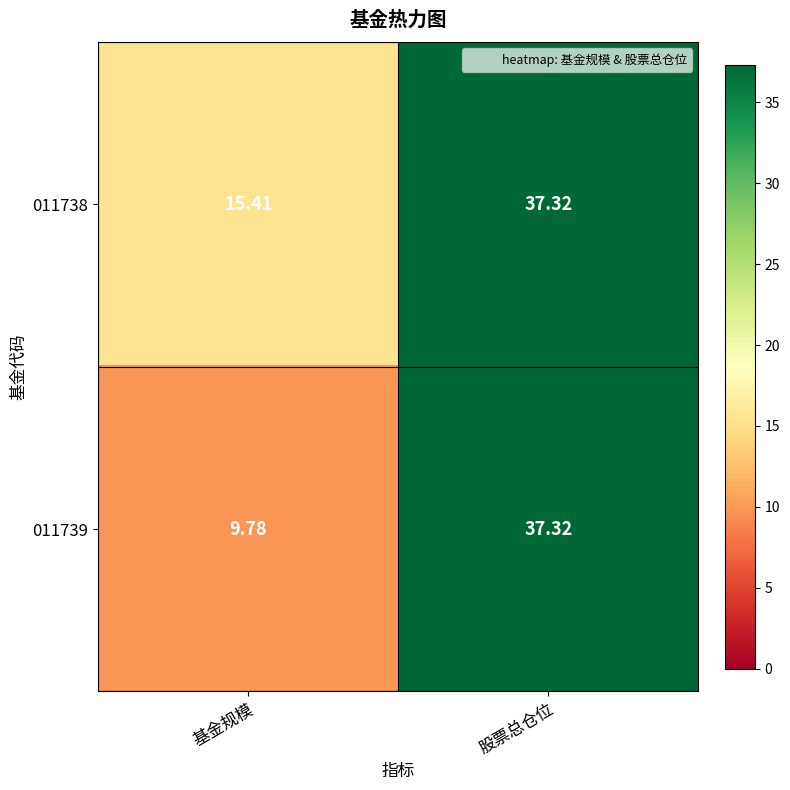

List the labels in order of 011739 value, smallest first.

基金规模, 股票总仓位